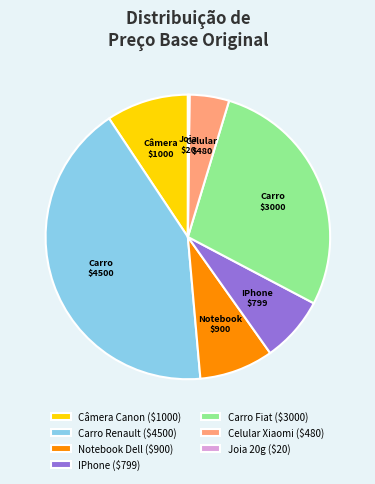

Does Celular Xiaomi ($480) account for over 50% of the chart?

No